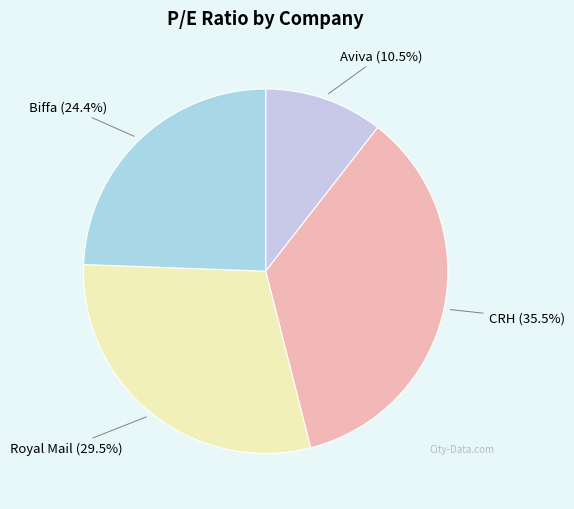

Does Aviva represent more than half of the total?

No